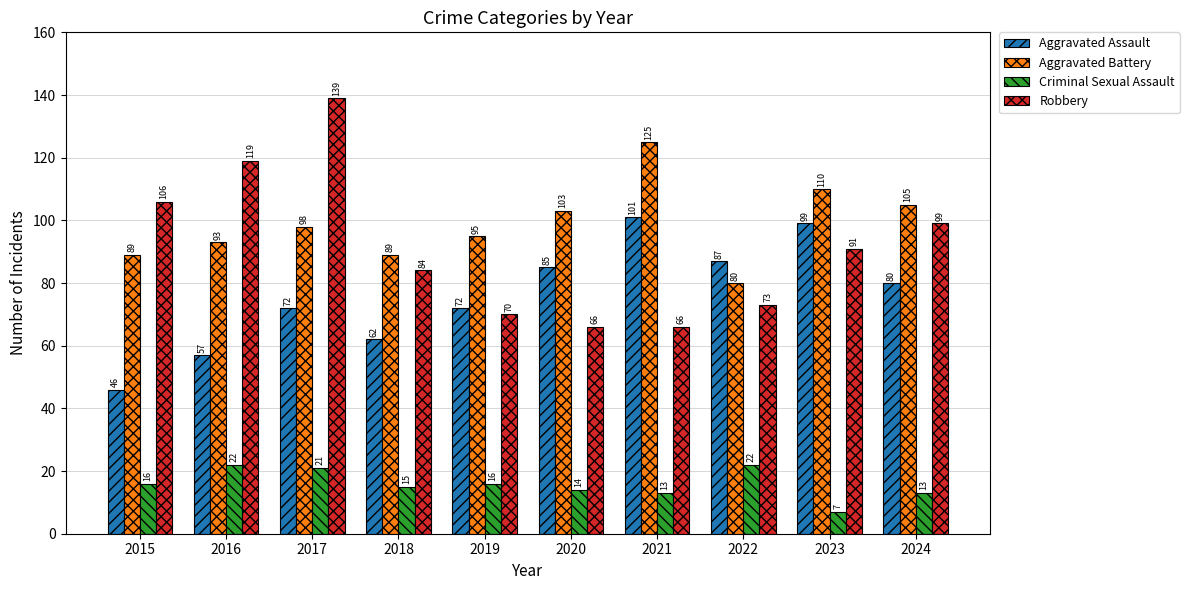

Reading left to right, transcribe all the data shown in this chart.

Aggravated Assault: 46	57	72	62	72	85	101	87	99	80
Aggravated Battery: 89	93	98	89	95	103	125	80	110	105
Criminal Sexual Assault: 16	22	21	15	16	14	13	22	7	13
Robbery: 106	119	139	84	70	66	66	73	91	99